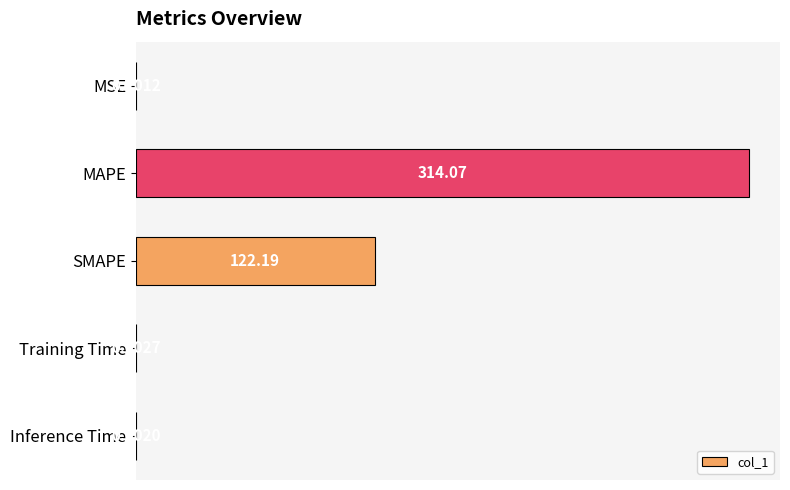

What is the sum of all values?

436.5